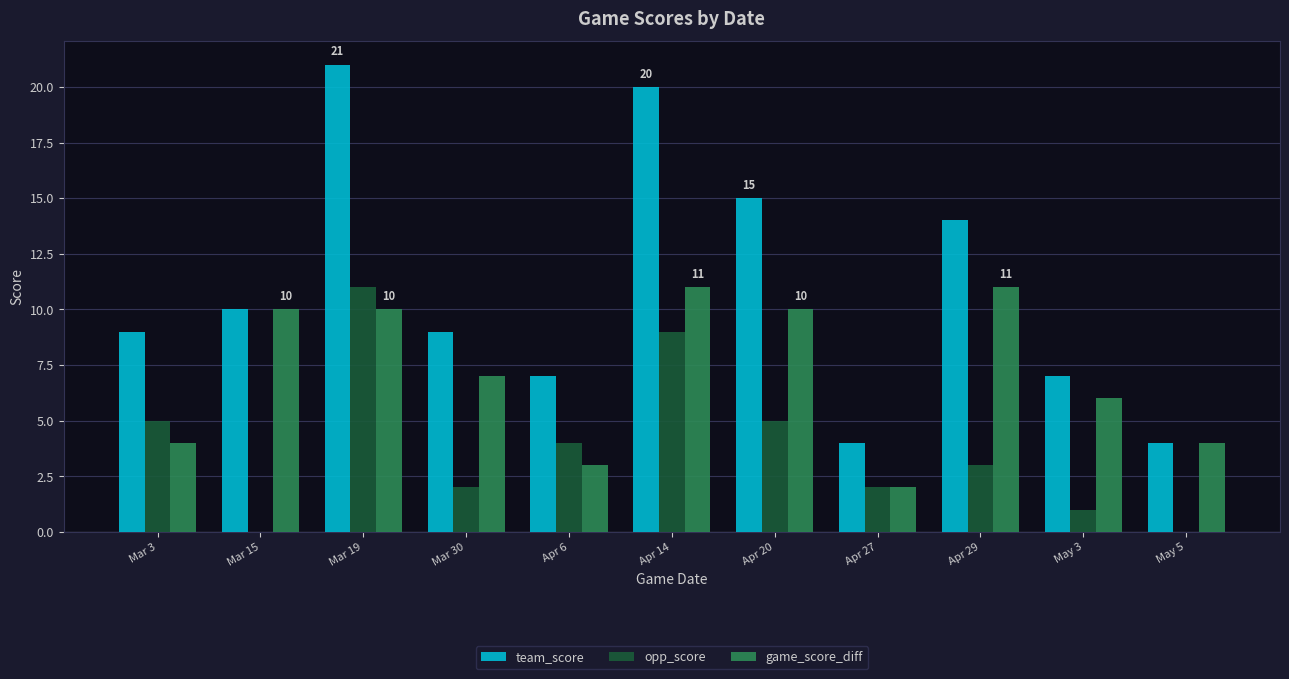

At which category is the sum across all series the highest?

Mar 19